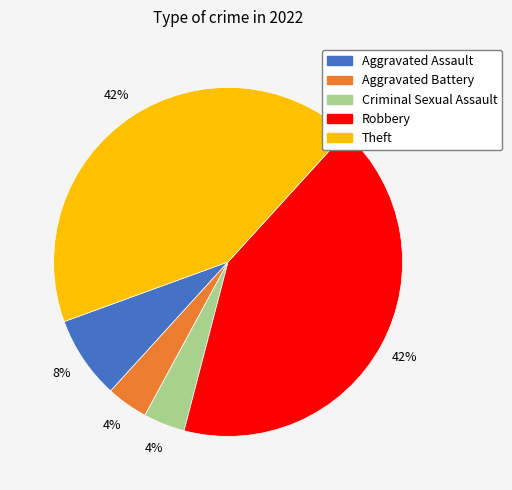

To the nearest percent, what is the difference between the largest and smallest slice percentages?

38%